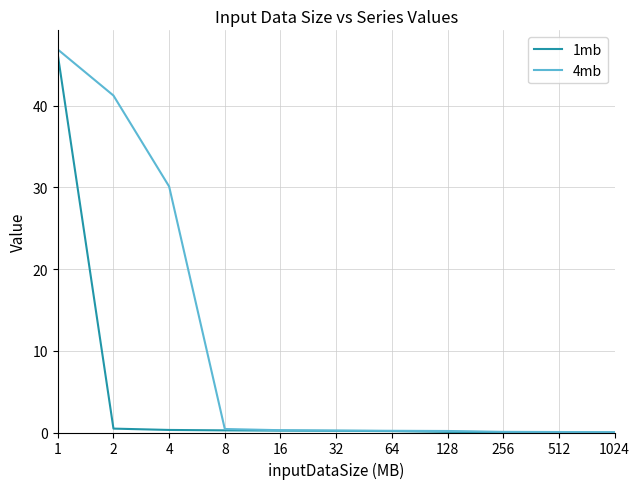

Rank the series by their average value, from highest to lowest.

4mb, 1mb